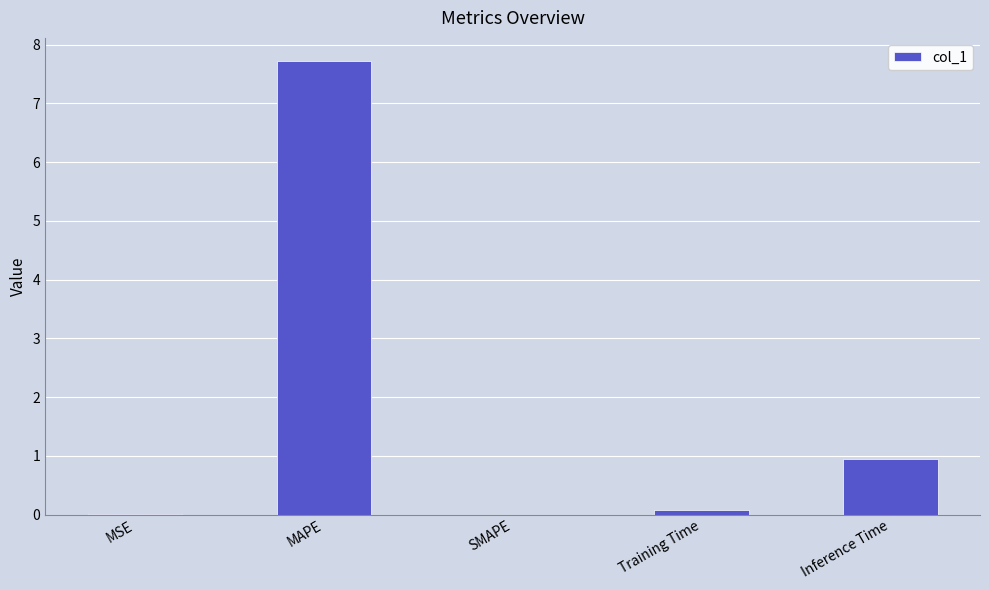

What is the change in value from MAPE to SMAPE?

-7.7